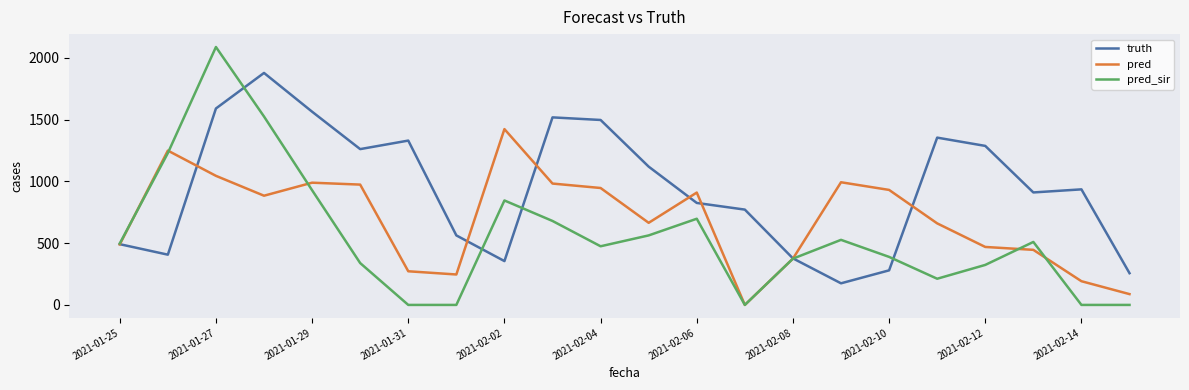

Which series has the widest spread of values?

pred_sir